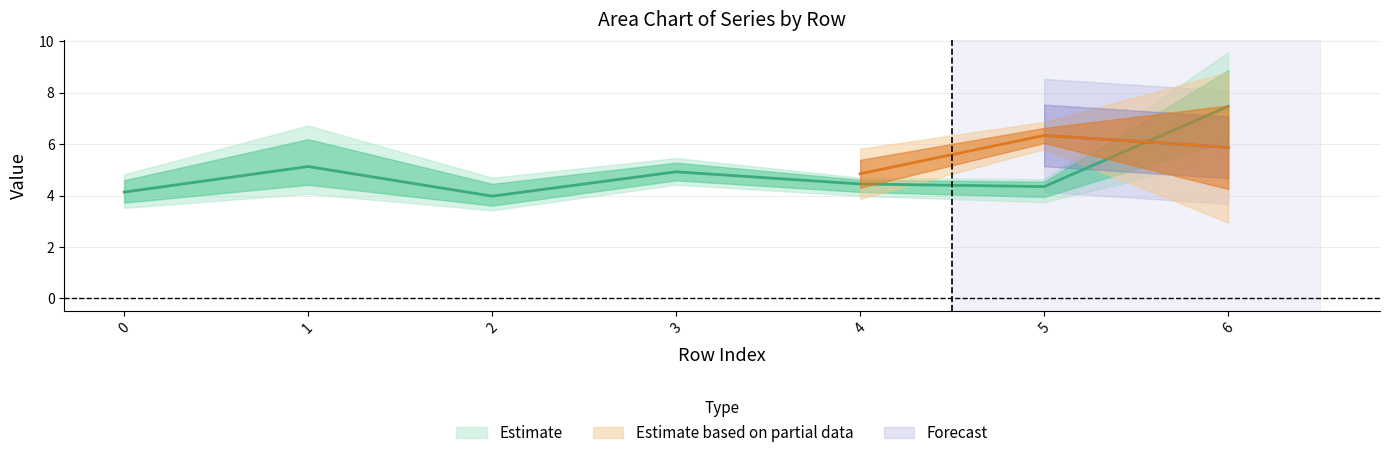

Does the chart display data point markers on the line(s)?

No